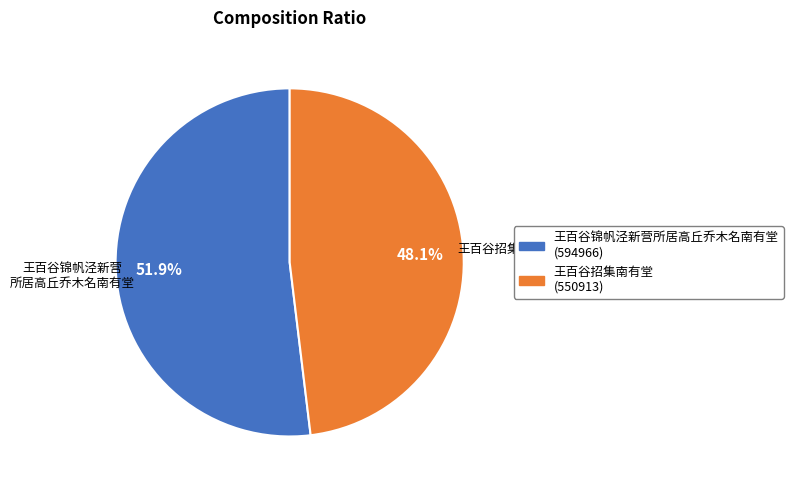

To the nearest percent, what portion does 王百谷招集南有堂 represent?

48%